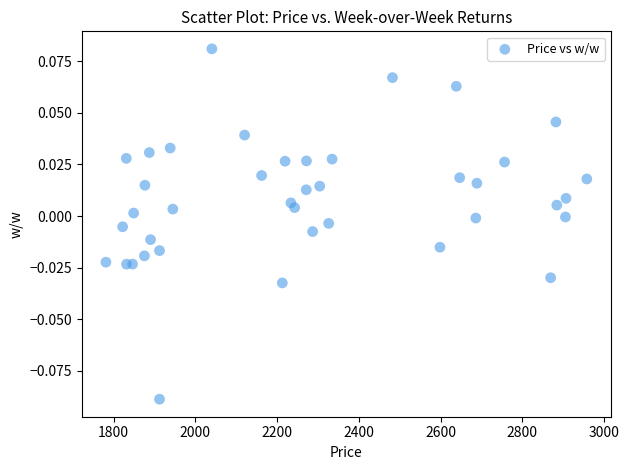

What is the range of X values (max minus min)?

1176.1